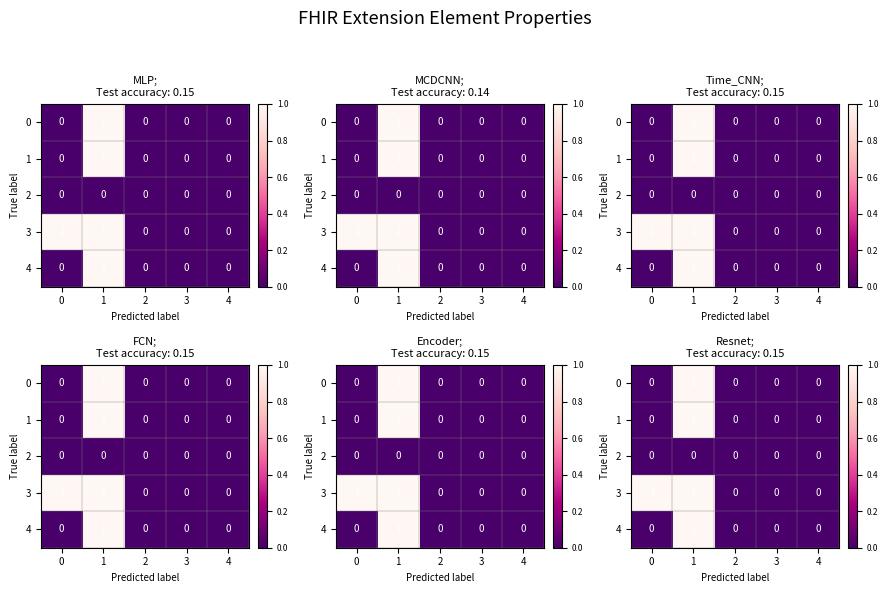

What is the total value across all series at 1?

4